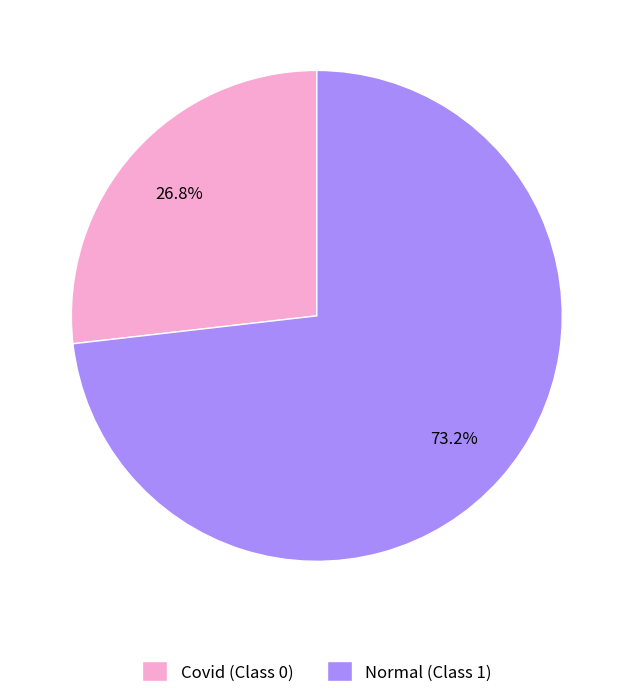

How much of the chart is everything except Normal (Class 1)?

26.8%